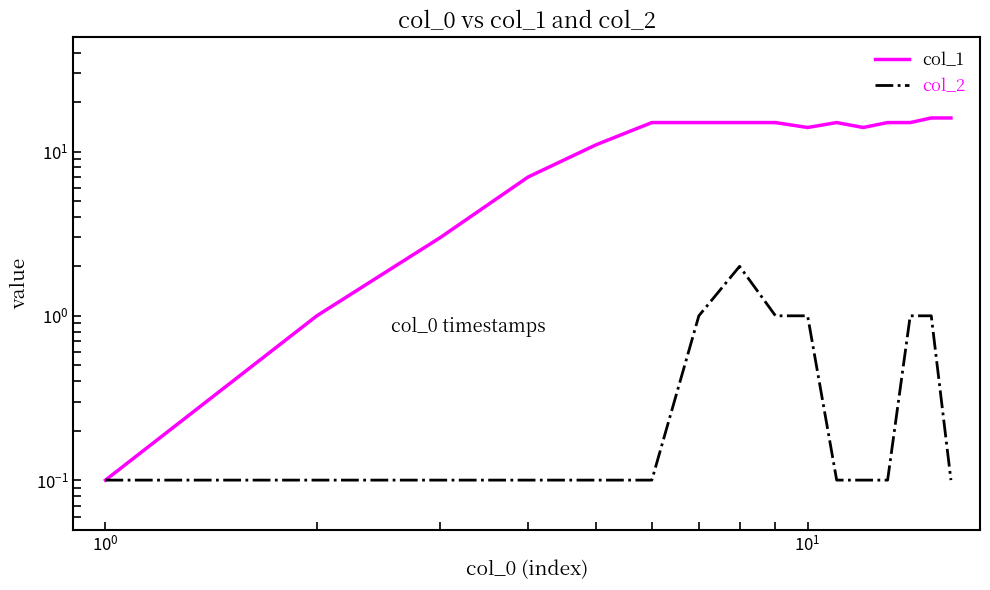

Reading left to right, transcribe all the data shown in this chart.

col_1: 0.1	1.0	3.0	7.0	11.0	15.0	15.0	15.0	15.0	14.0	15.0	14.0	15.0	15.0	16.0	16.0
col_2: 0.1	0.1	0.1	0.1	0.1	0.1	1.0	2.0	1.0	1.0	0.1	0.1	0.1	1.0	1.0	0.1